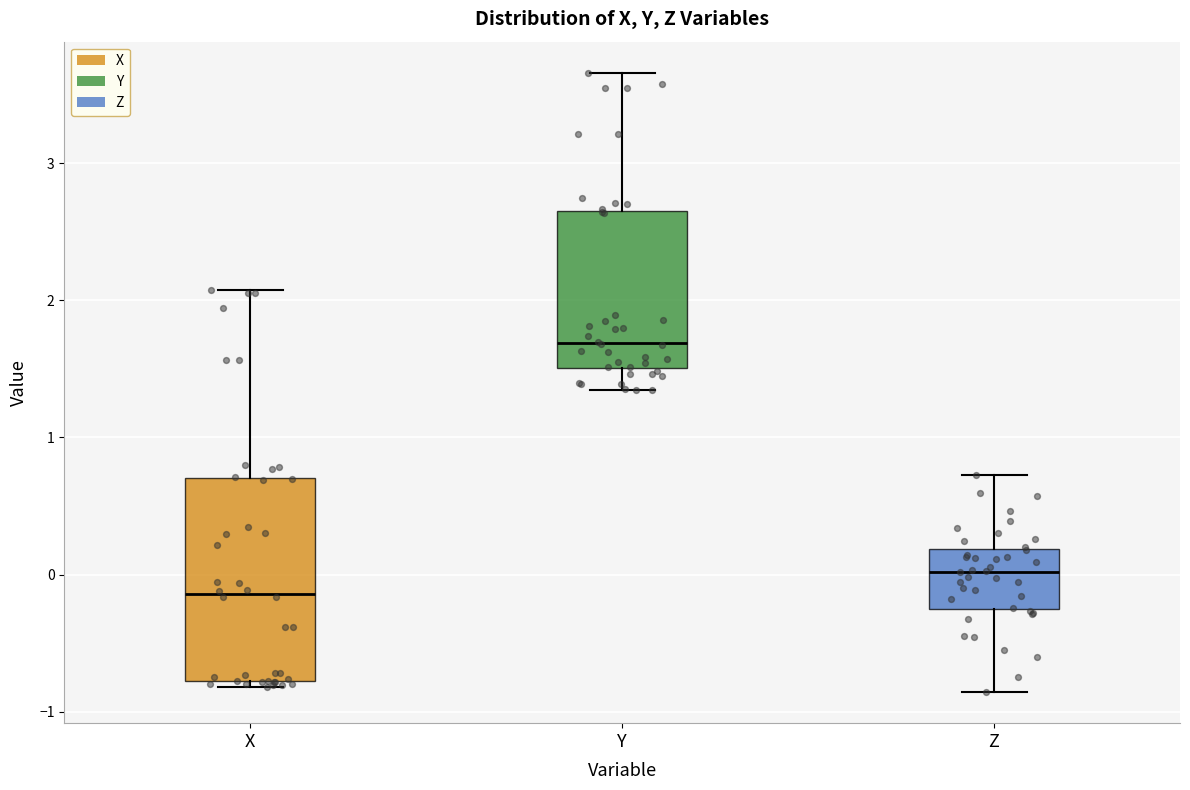

Reading left to right, read every box against the y-axis: the position of its median line, the range the box covers, and the ends of its whiskers. The values are not printed on the chart, so give them approximately, as read against the axis.

X: median -0.1, box -0.8 to 0.7, whiskers -0.8 (just below the box's lower edge) to 2.1
Y: median 1.7, box 1.5 to 2.7, whiskers 1.3 to 3.7
Z: median 0.0, box -0.2 to 0.2, whiskers -0.9 to 0.7